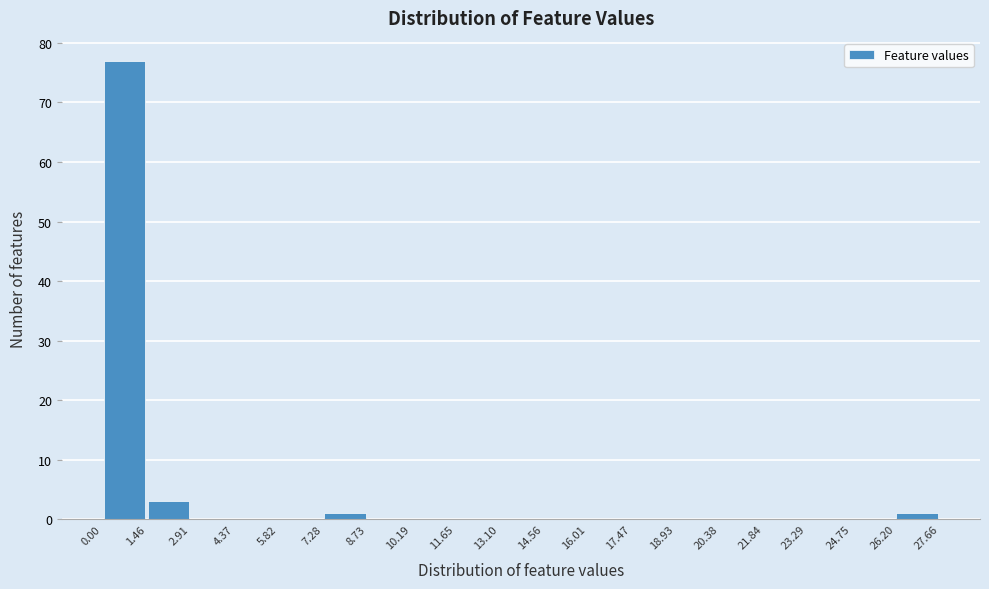

Over which range of the x-axis is the bar tallest?

0.00 to 1.46